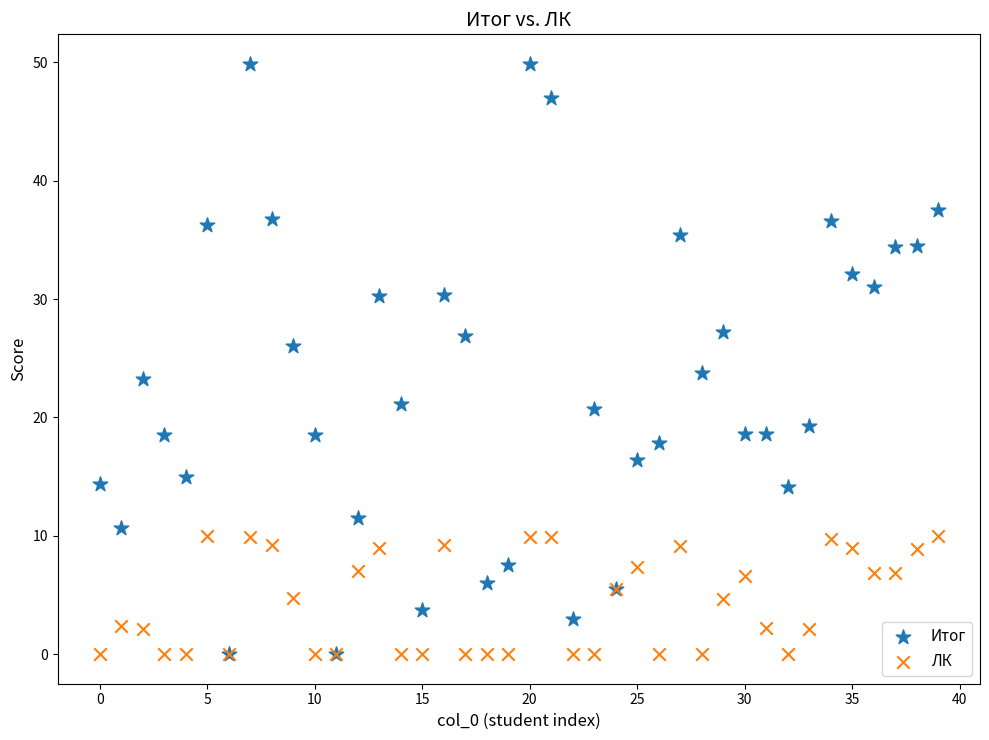

What are all the series names shown in the legend?

Итог, ЛК